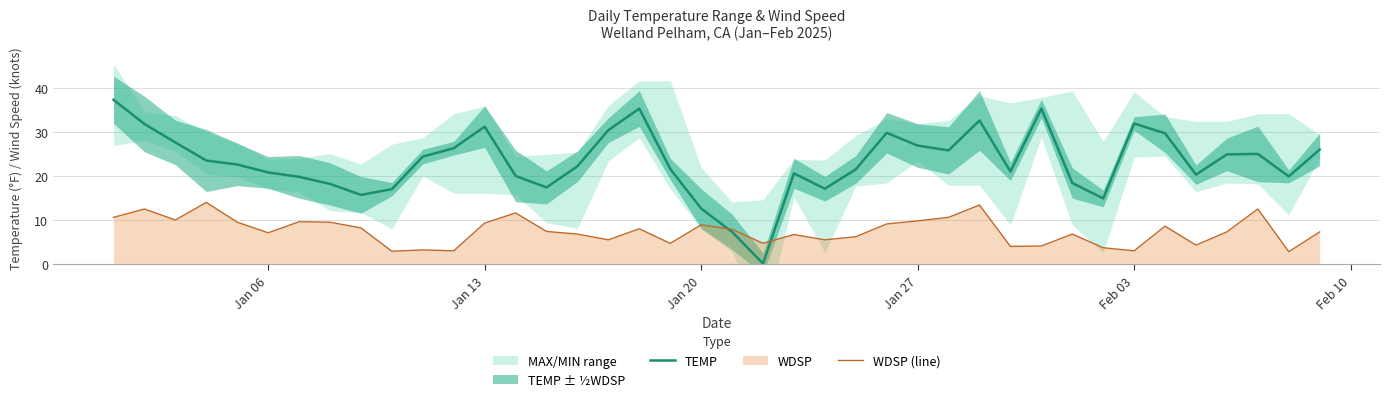

True or false: WDSP (line) has a value of 9.9 at Jan 27.

True